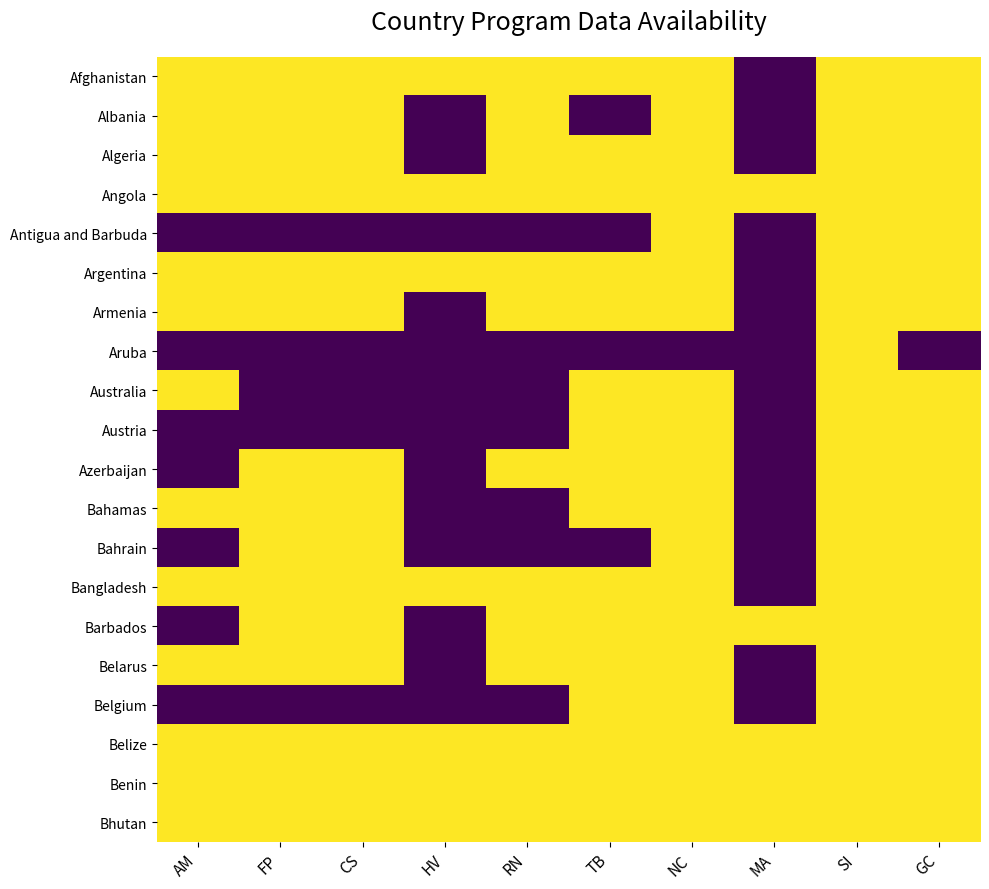

What is the spread (max minus min) of values at NC?

1